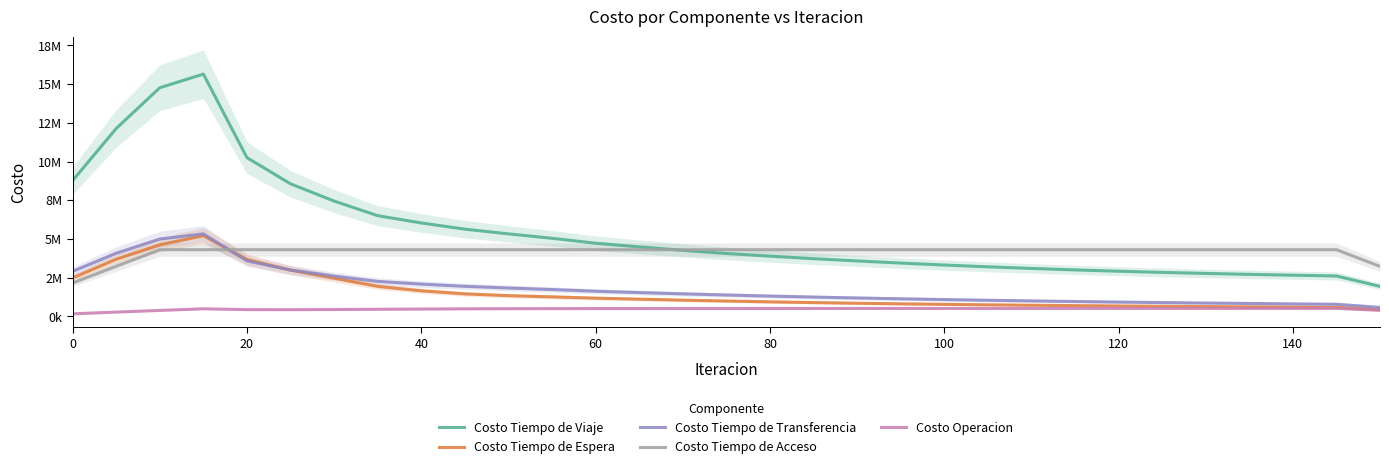

How many lines are shown in the chart?

5